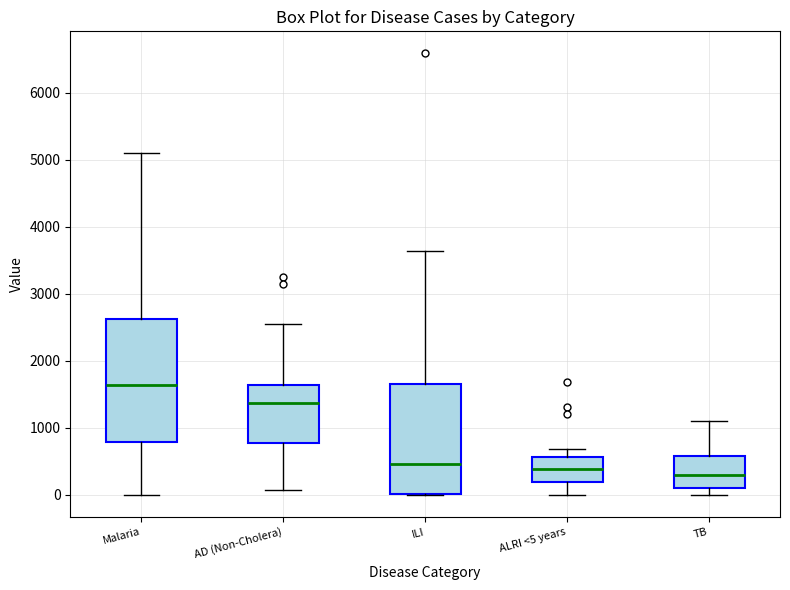

Reading left to right, transcribe this box plot: for each box, give where its median line is, the range the box spans, and where its two whiskers end, as read against the y-axis. The values are not printed on the chart, so give them approximately, as read against the axis.

Malaria: median 1600, box 800 to 2600, whiskers 0 to 5100
AD (Non-Cholera): median 1400, box 800 to 1600, whiskers 100 to 2500
ILI: median 500, box 0 to 1700, whiskers 0 to 3600
ALRI <5 years: median 400, box 200 to 600, whiskers 0 to 700
TB: median 300, box 100 to 600, whiskers 0 to 1100